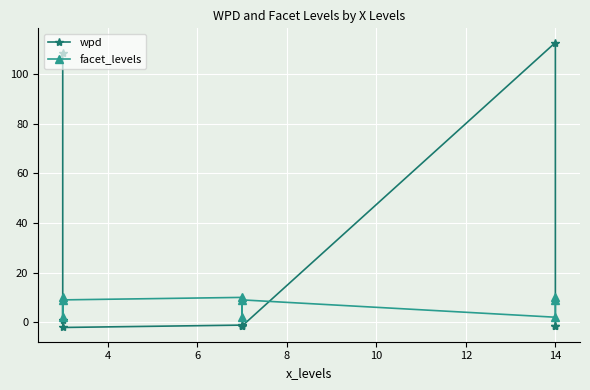

List the series in order of their overall mean, highest first.

wpd, facet_levels